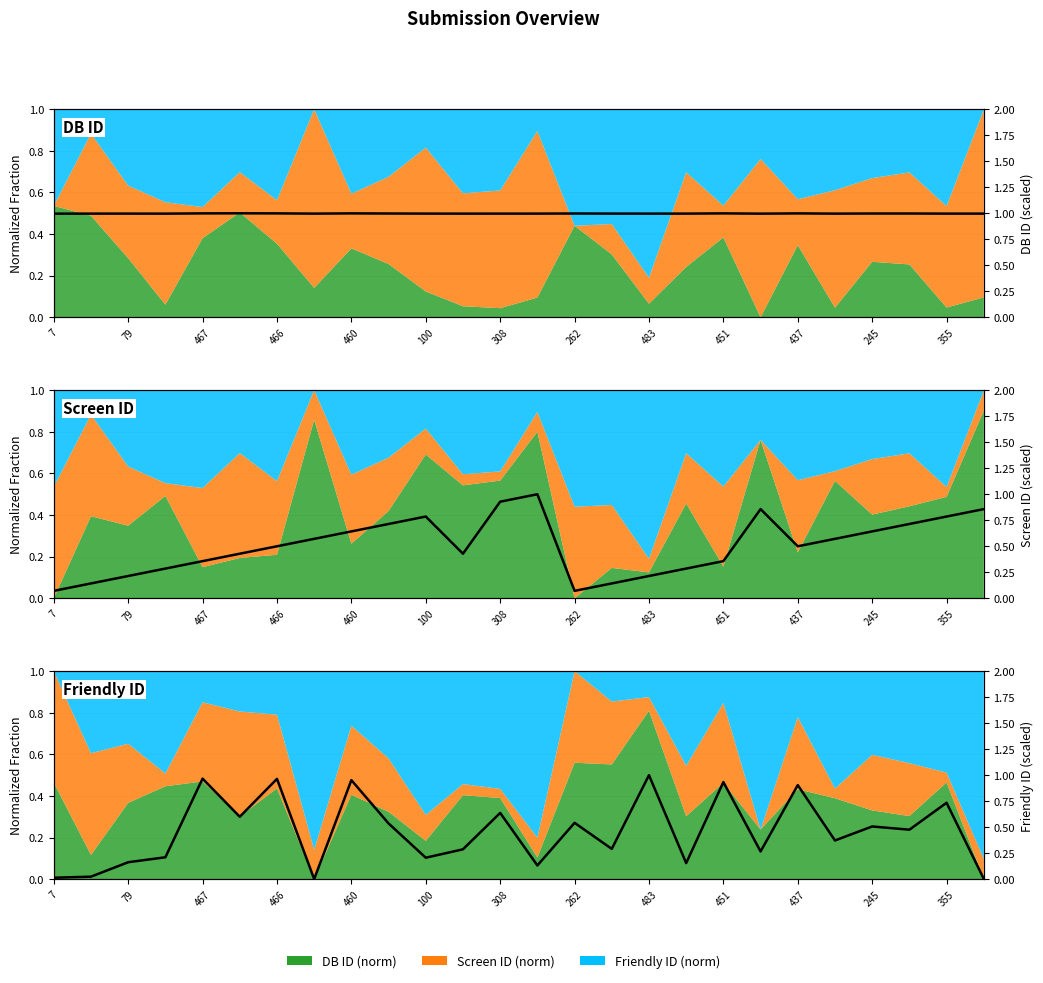

True or false: Screen ID (scaled) and Friendly ID (scaled) intersect in this chart.

True